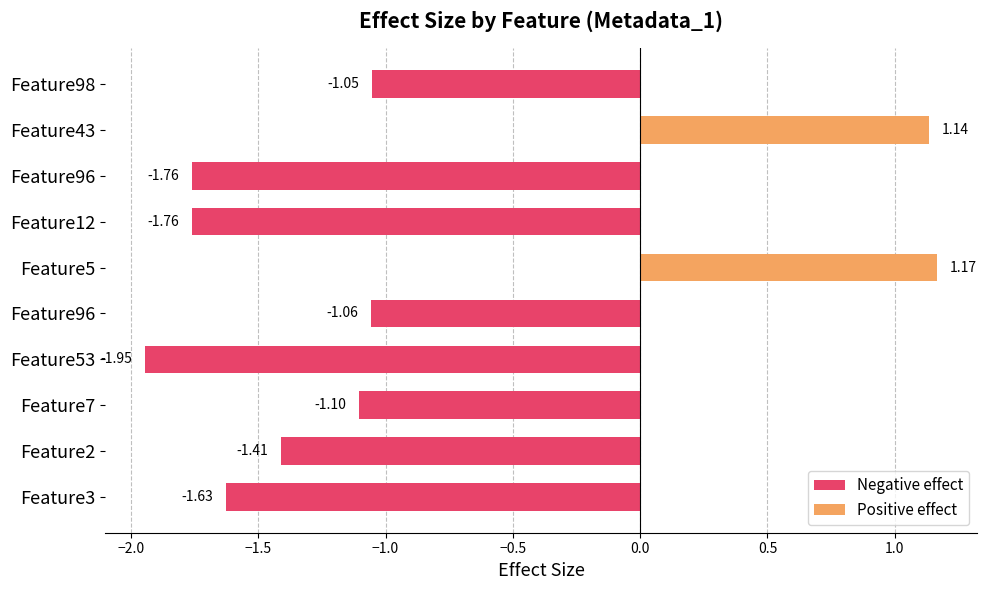

What is the change in value from Feature53 to Feature98?

+0.9